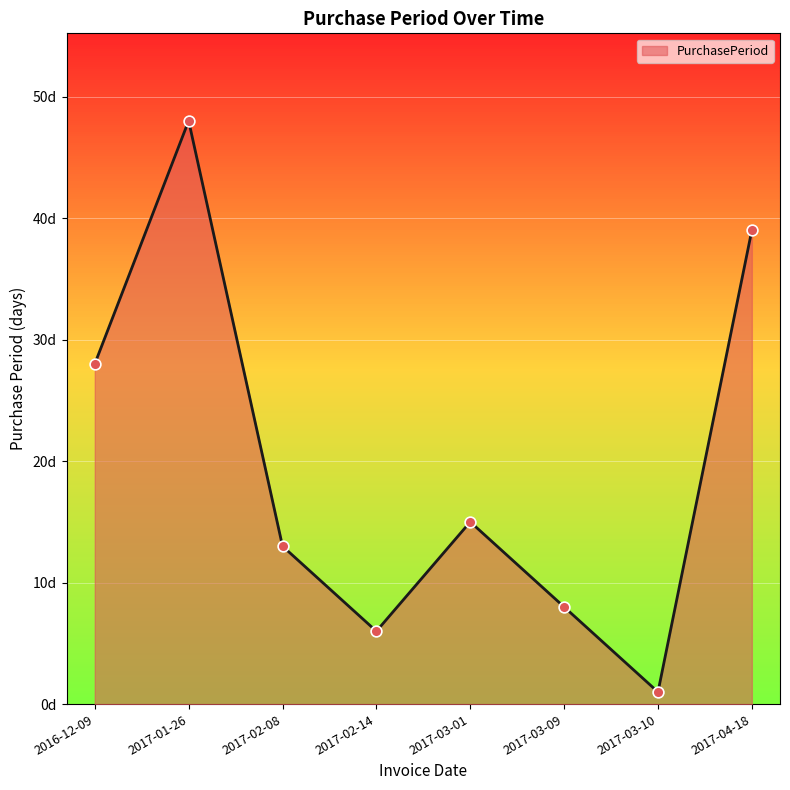

What is the ratio of the value at 2016-12-09 to the value at 2017-04-18?

0.7